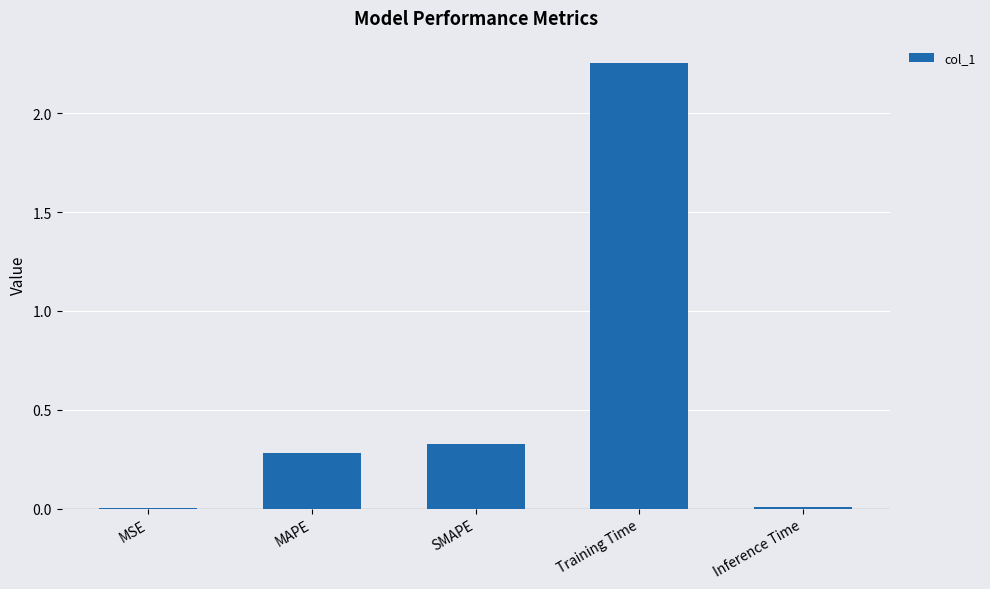

What is the sum of all values?

2.9